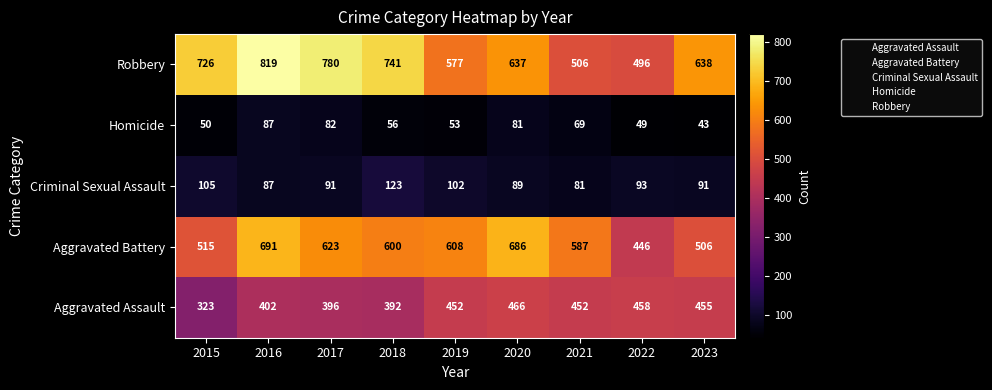

At which label is Aggravated Battery closest to 568?

2021